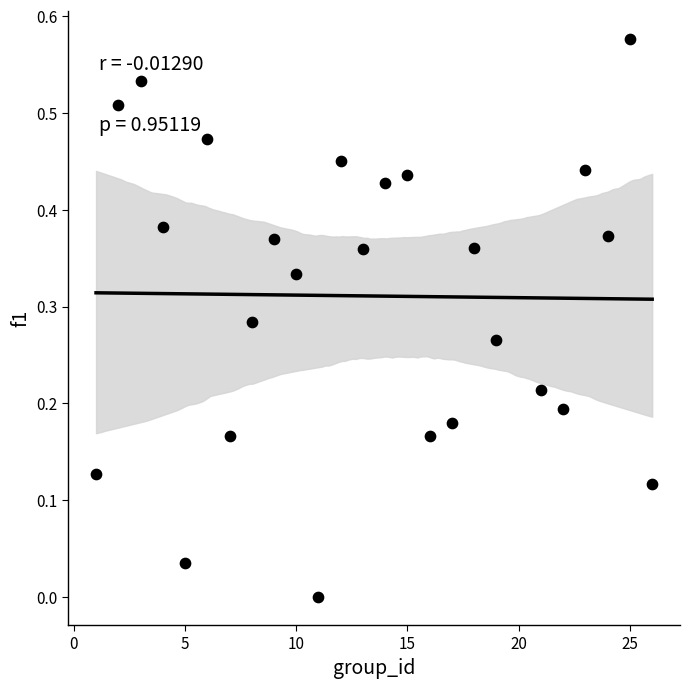

What is the range of X values (max minus min)?

25.0